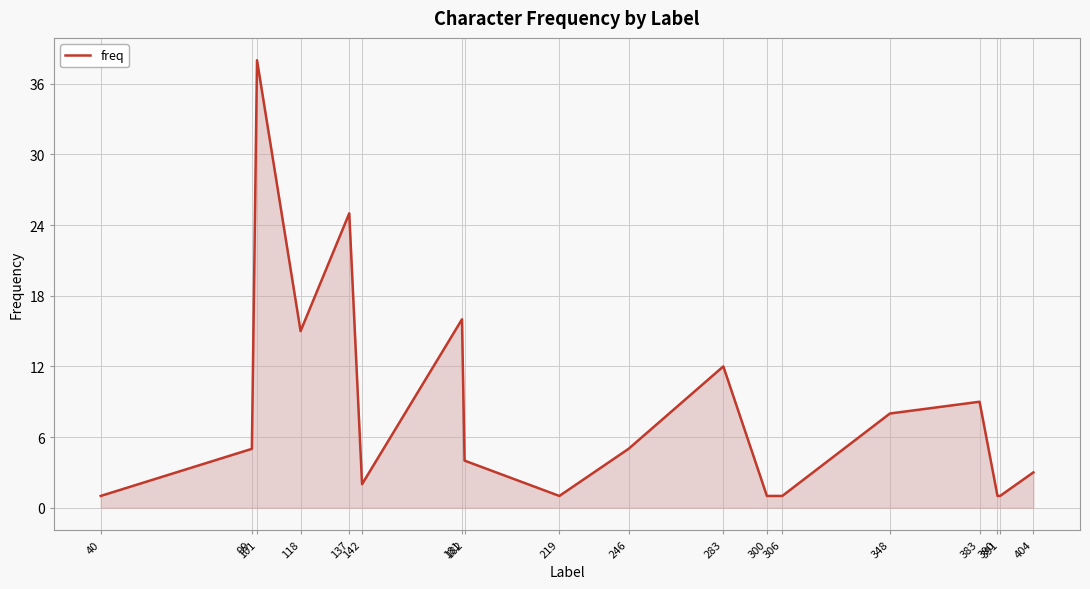

Reading left to right, list all the values displayed in this chart.

1	5	38	15	25	2	16	4	1	5	12	1	1	8	9	1	1	3